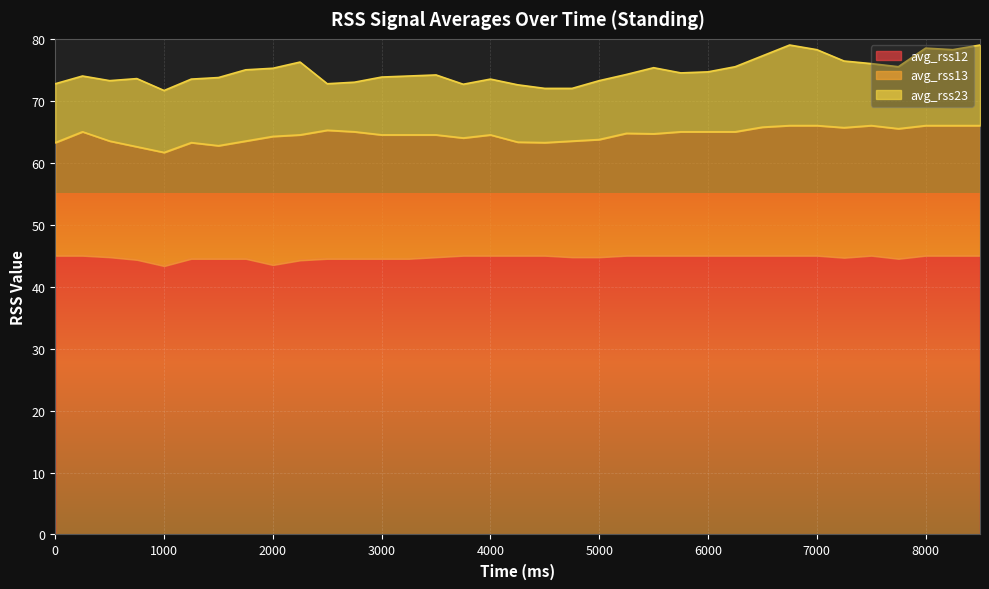

How many series are shown in this chart?

3